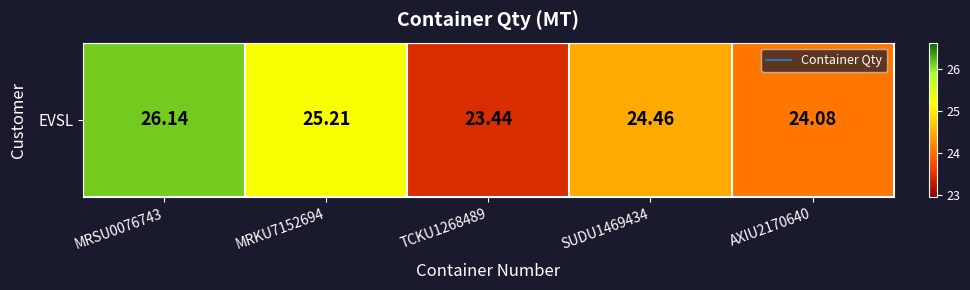

What is the sum of the values at MRKU7152694 and SUDU1469434?

49.7